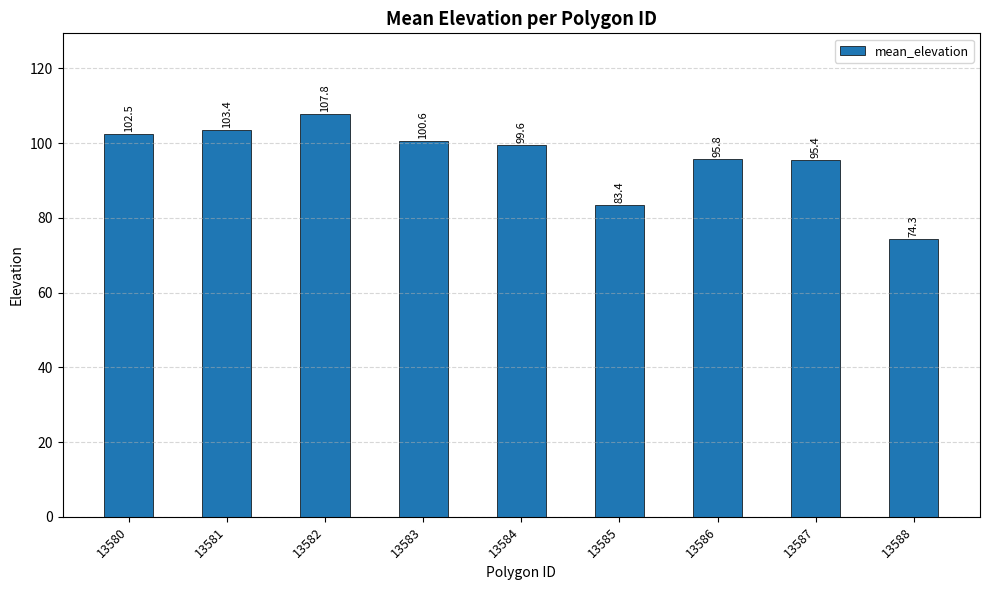

What is the ratio of the value at 13581 to the value at 13586?

1.1